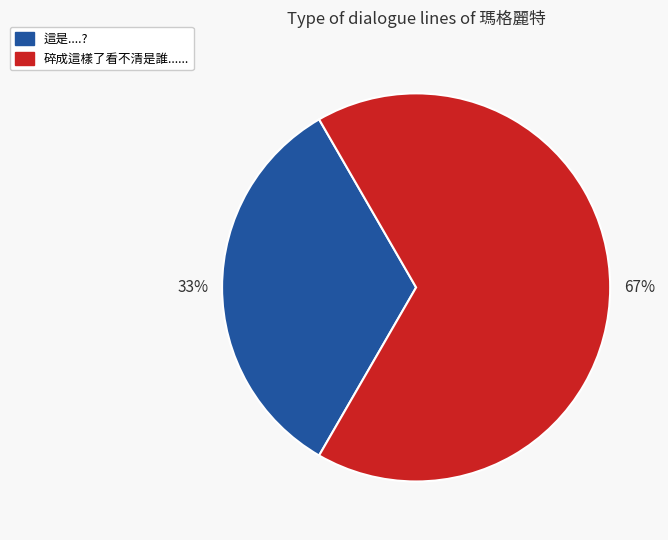

To the nearest percent, what is the average slice percentage?

50%